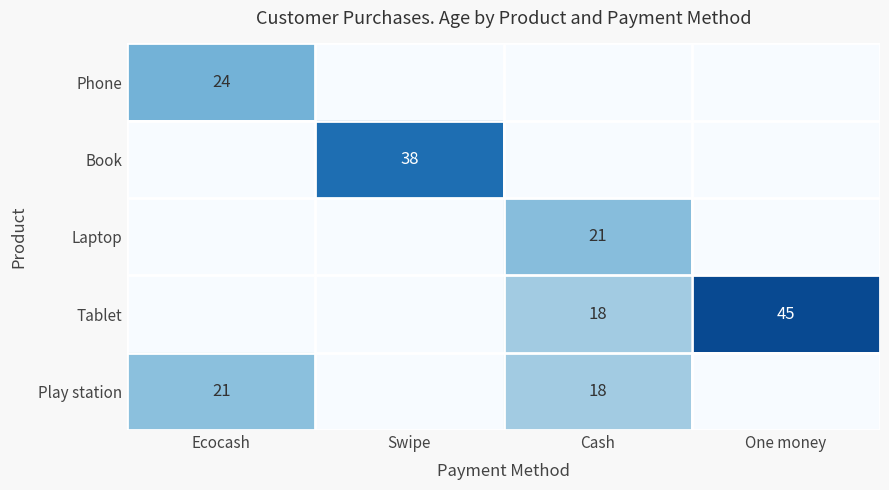

Is it true that Tablet equals 60 at One money?

False